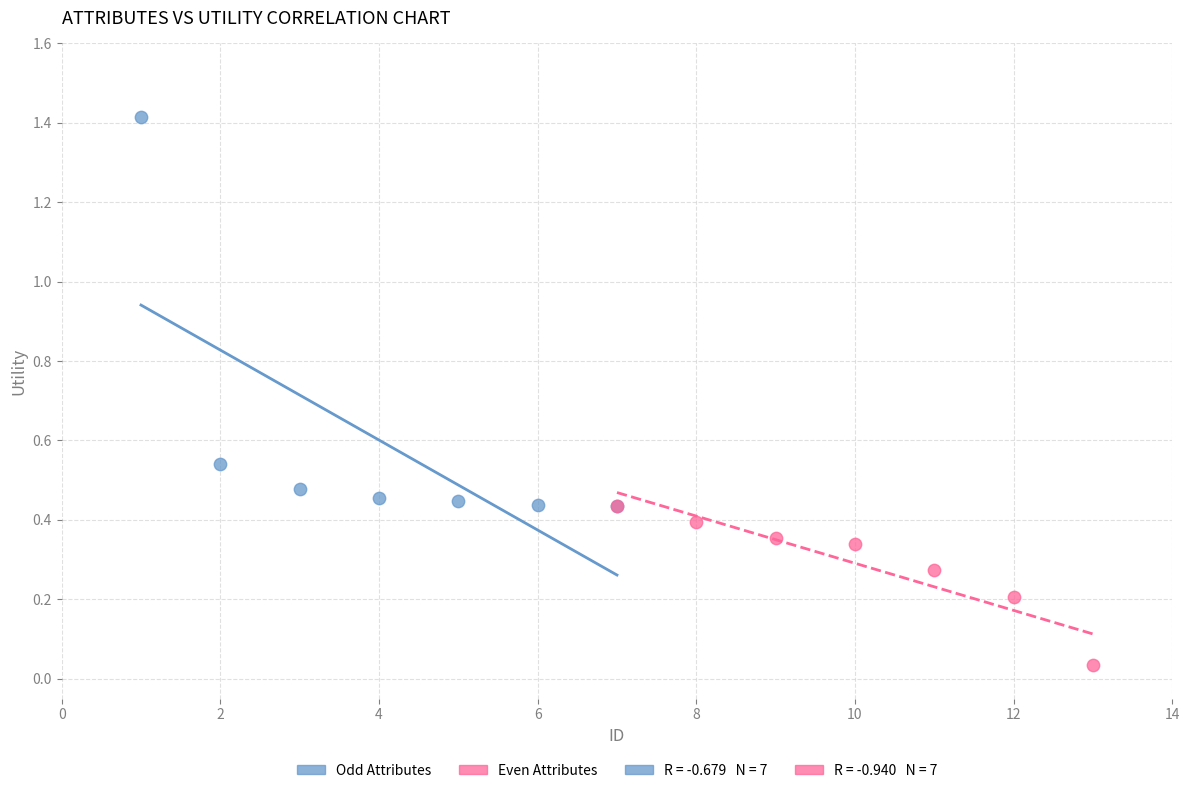

Which series has the largest Y range (max minus min)?

Odd Attributes